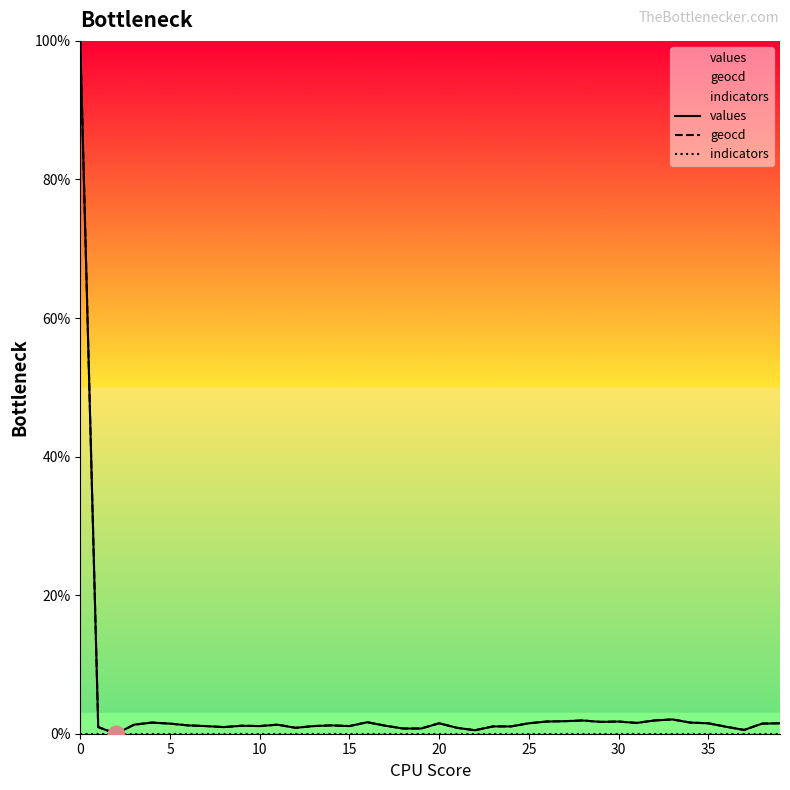

What is the maximum value shown in the chart?

100.0